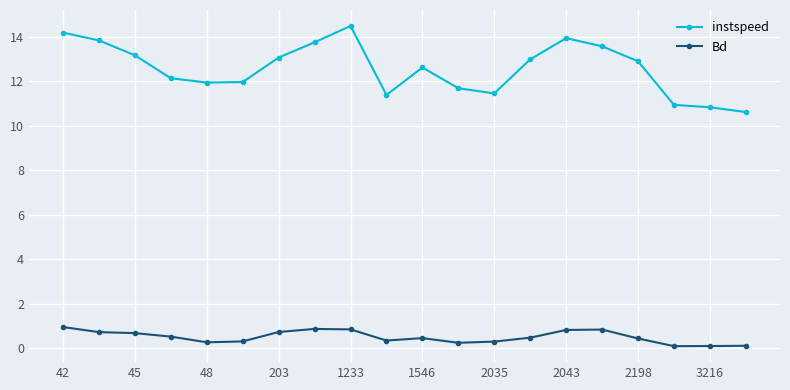

How many distinct data groups are displayed?

2